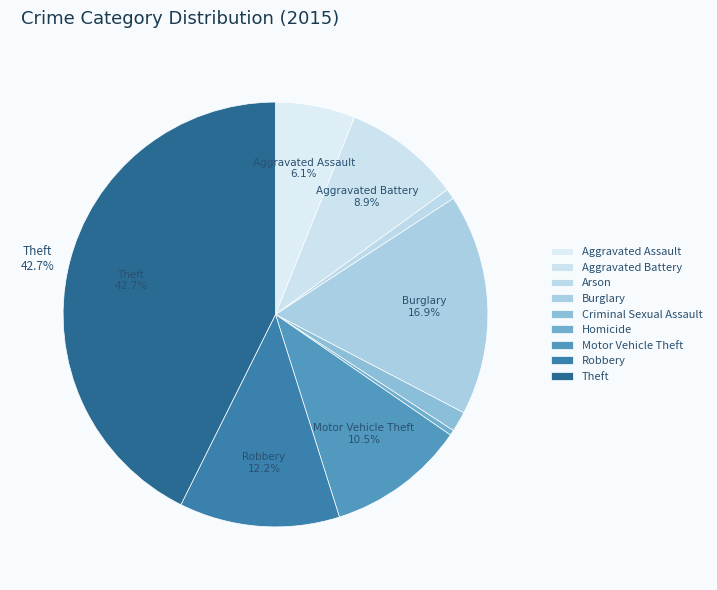

How many segments does this pie chart have?

9